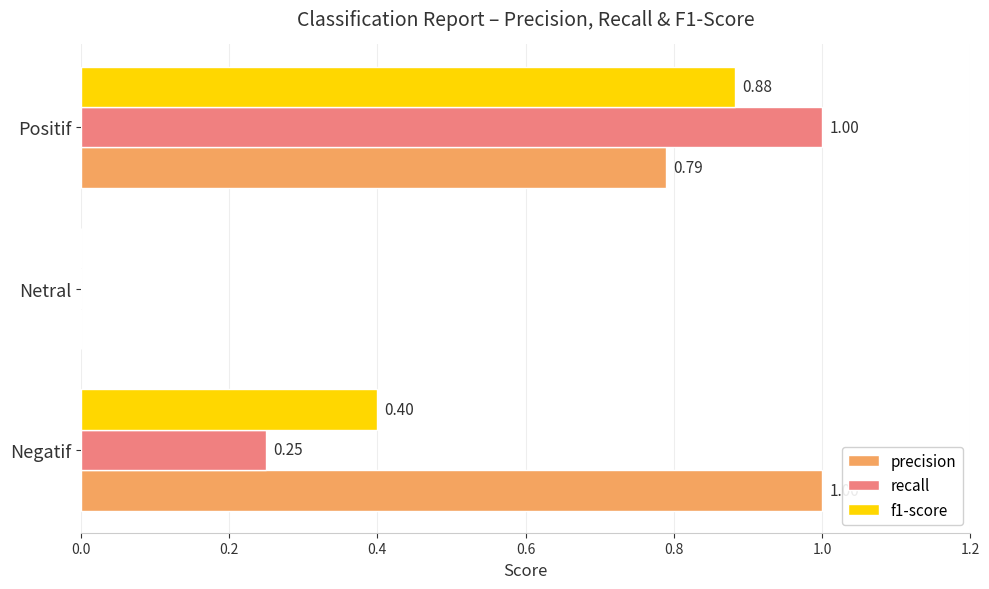

Which series has the largest total across all categories?

precision